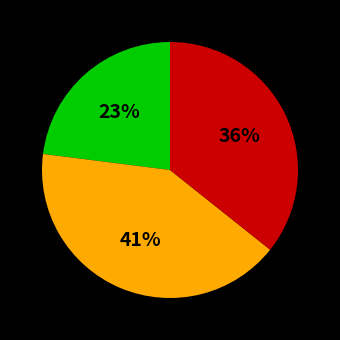

To the nearest percent, what is the average slice percentage?

33%